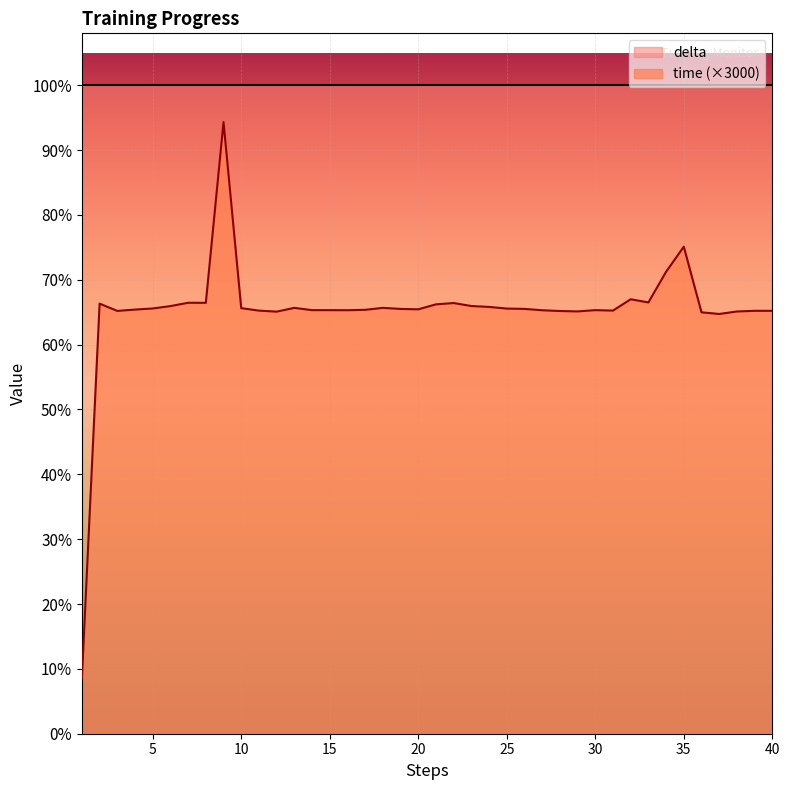

Is it true that the value at 23 is 66.0?

True